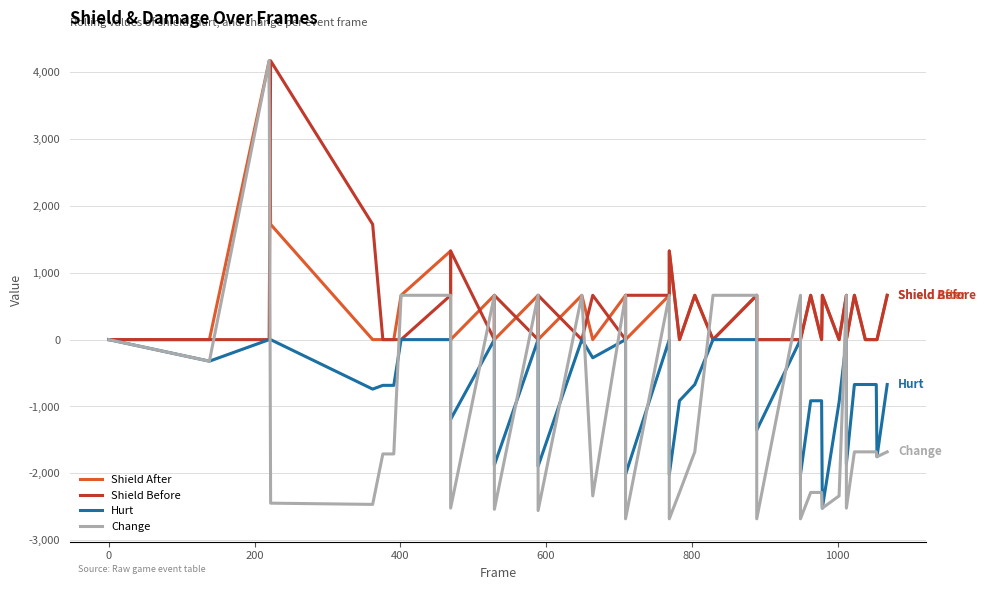

What is the value of the Shield After point at the 28th from the left?

663.1